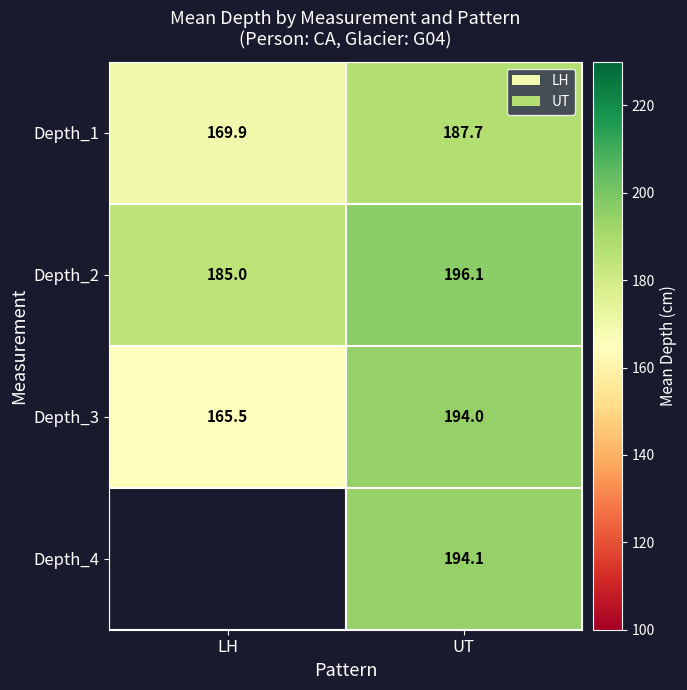

List the labels in order of Depth_2 value, largest first.

UT, LH